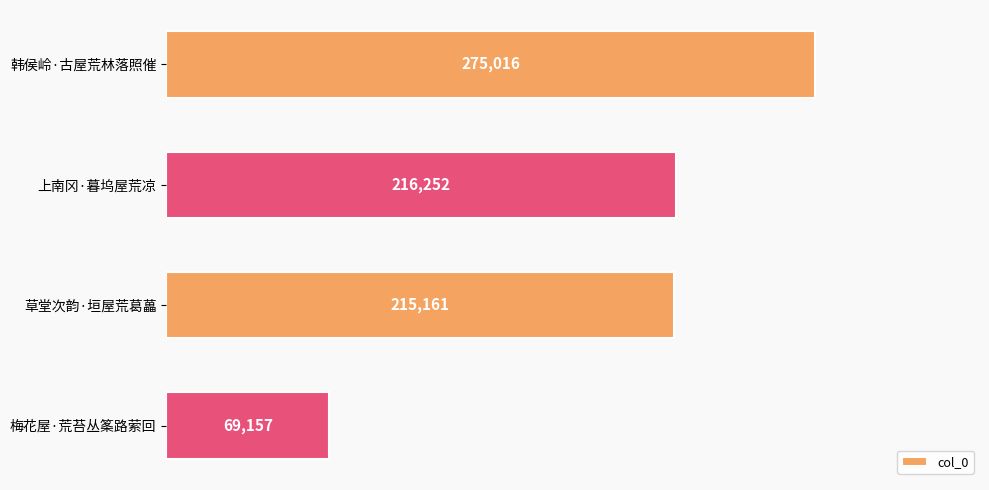

How many data points does each series have?

4